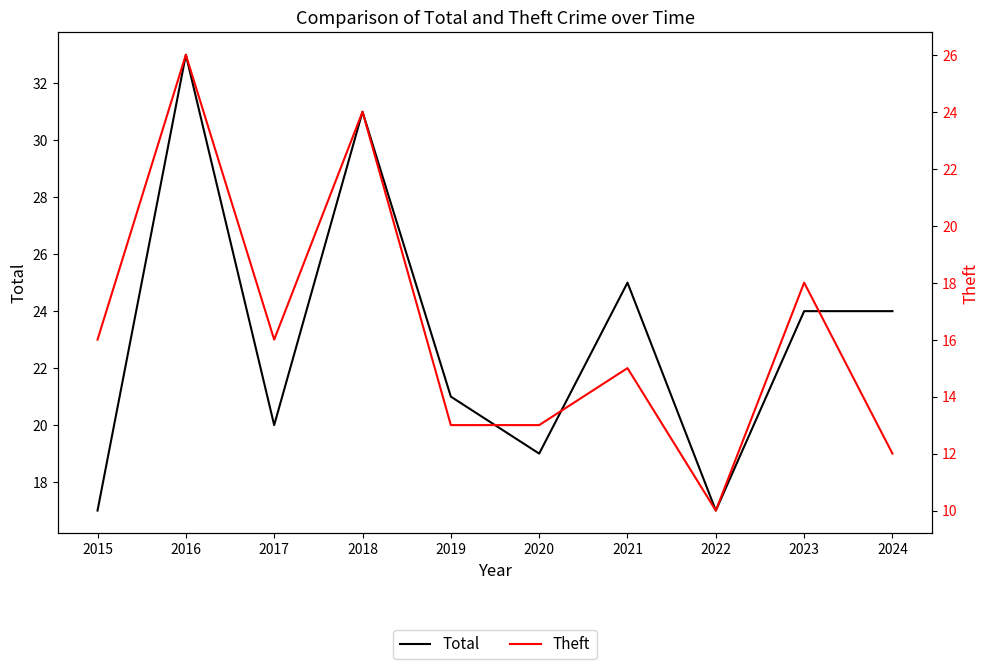

True or false: Theft and Total cross at least once.

False